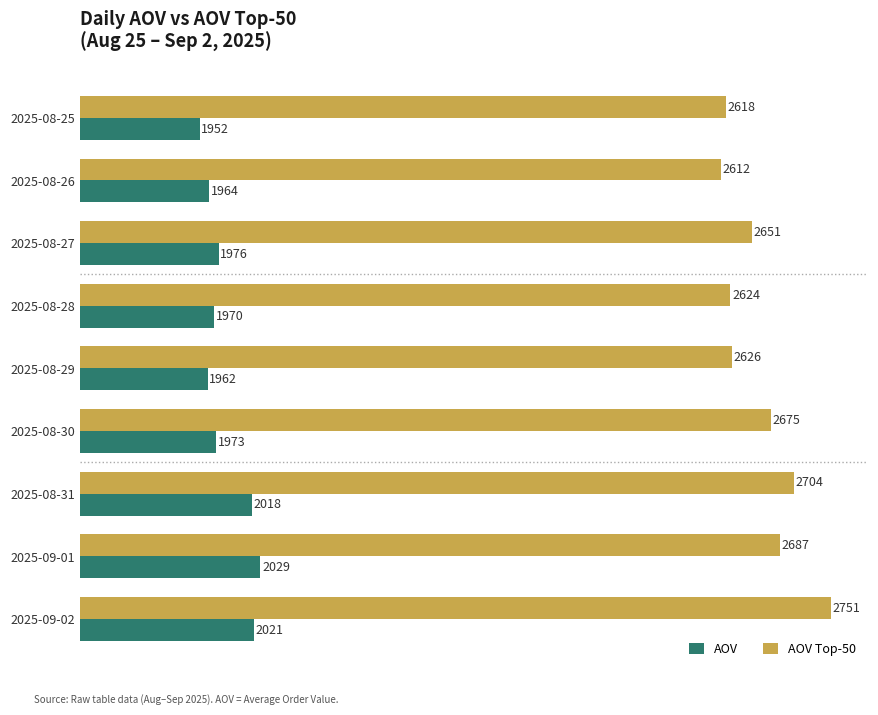

What are all the series names shown in the legend?

AOV, AOV Top-50